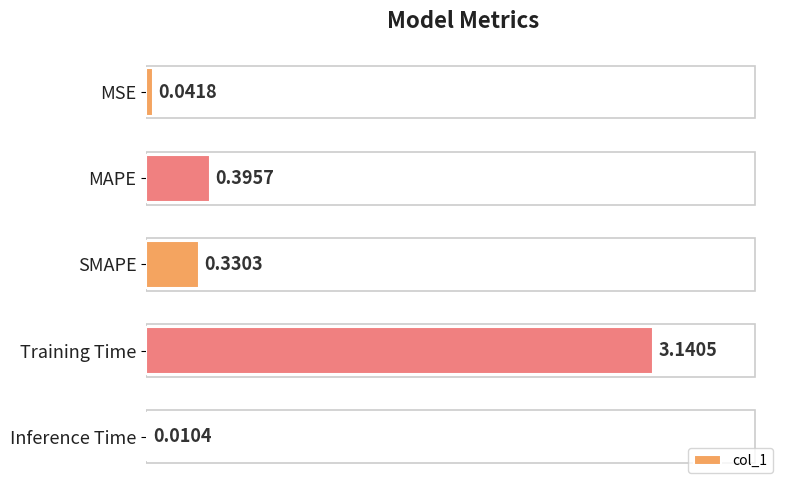

Where is the data nearest to the value 1?

MAPE